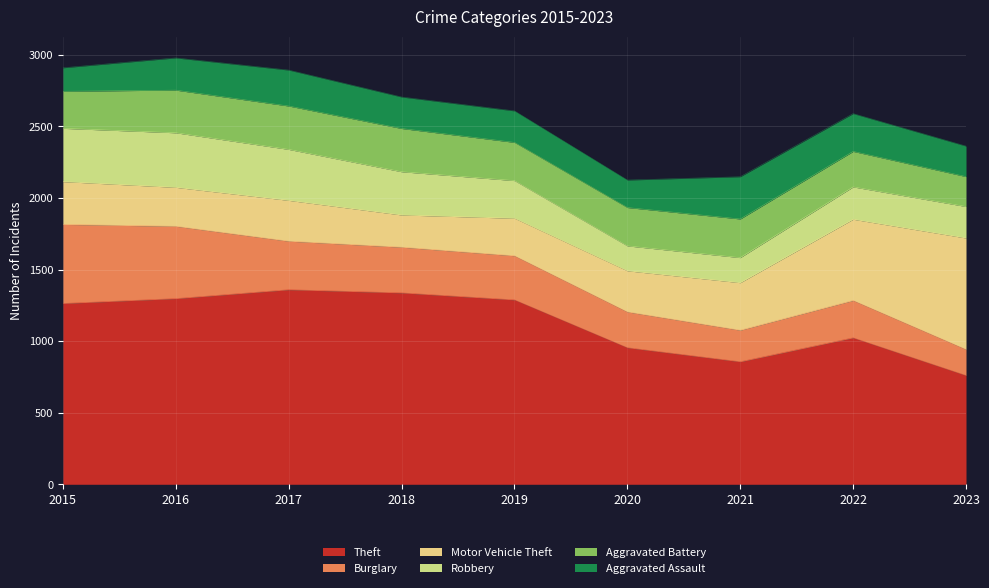

What is the value of the Motor Vehicle Theft point at the 7th from the left?

332